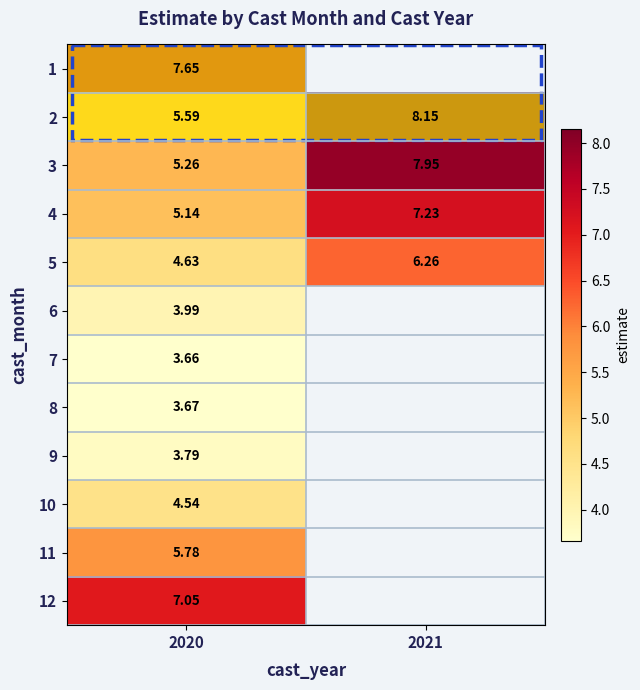

Is the value of 1 at 2020 greater than the value of 10 at 2020?

Yes